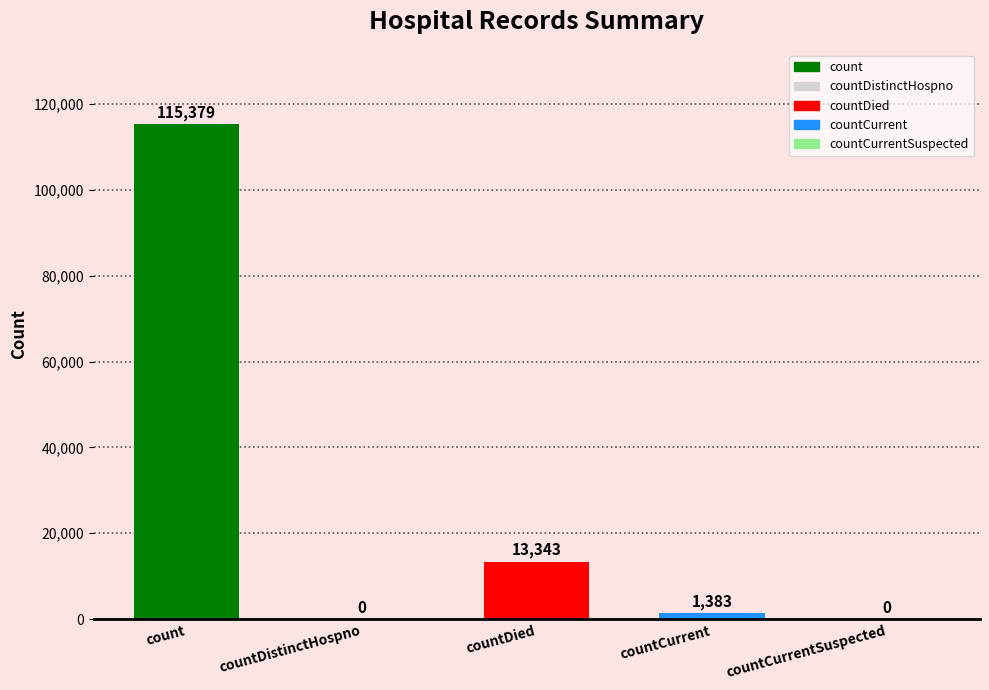

What is the sum of the values at countDied and count?

128722